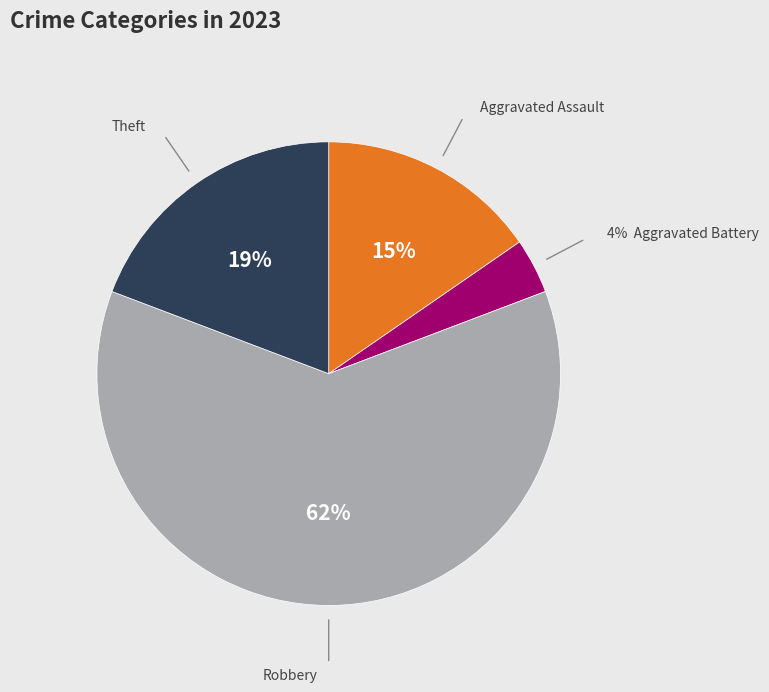

Does any single category account for the majority?

Yes